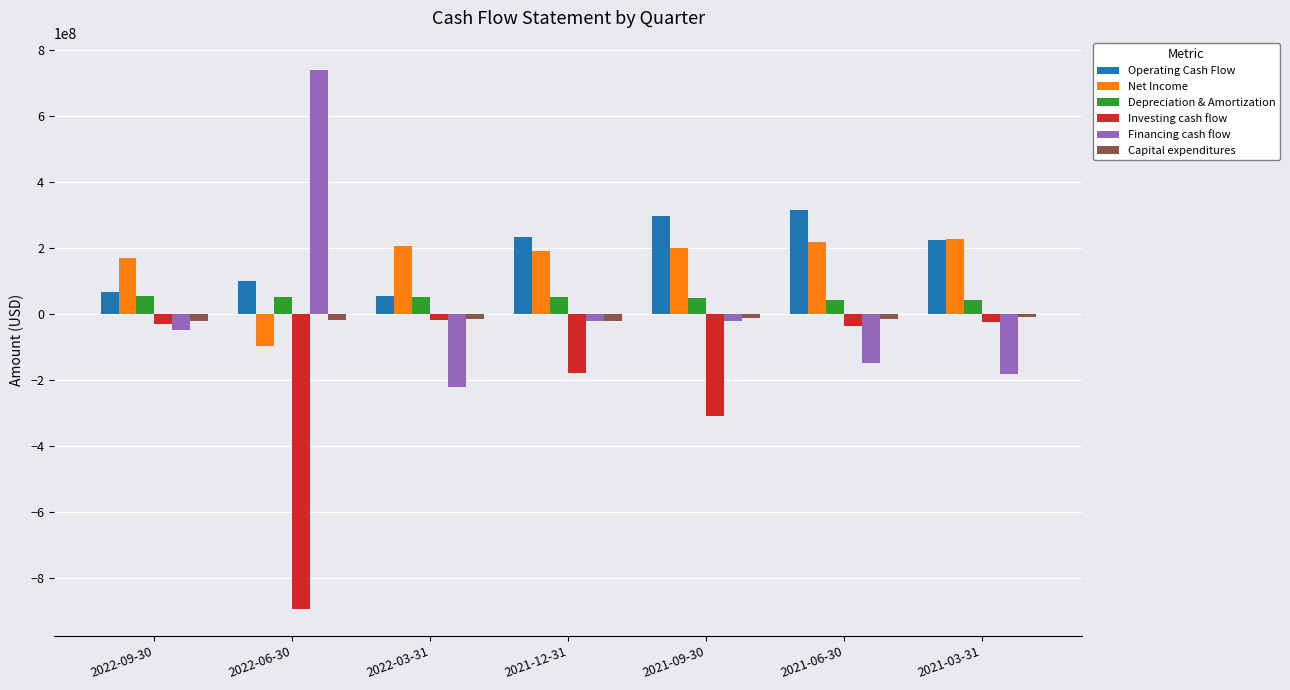

The value of Depreciation & Amortization at 2021-12-31 is 53000000. True or false?

True